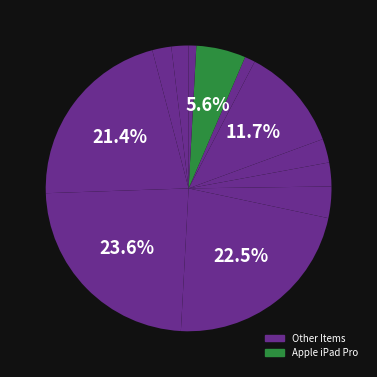

How many slices are in this pie chart?

12